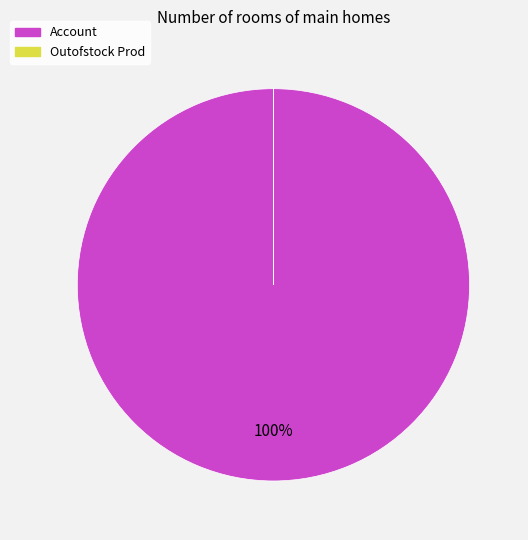

Which slice represents more than half of the pie?

Account